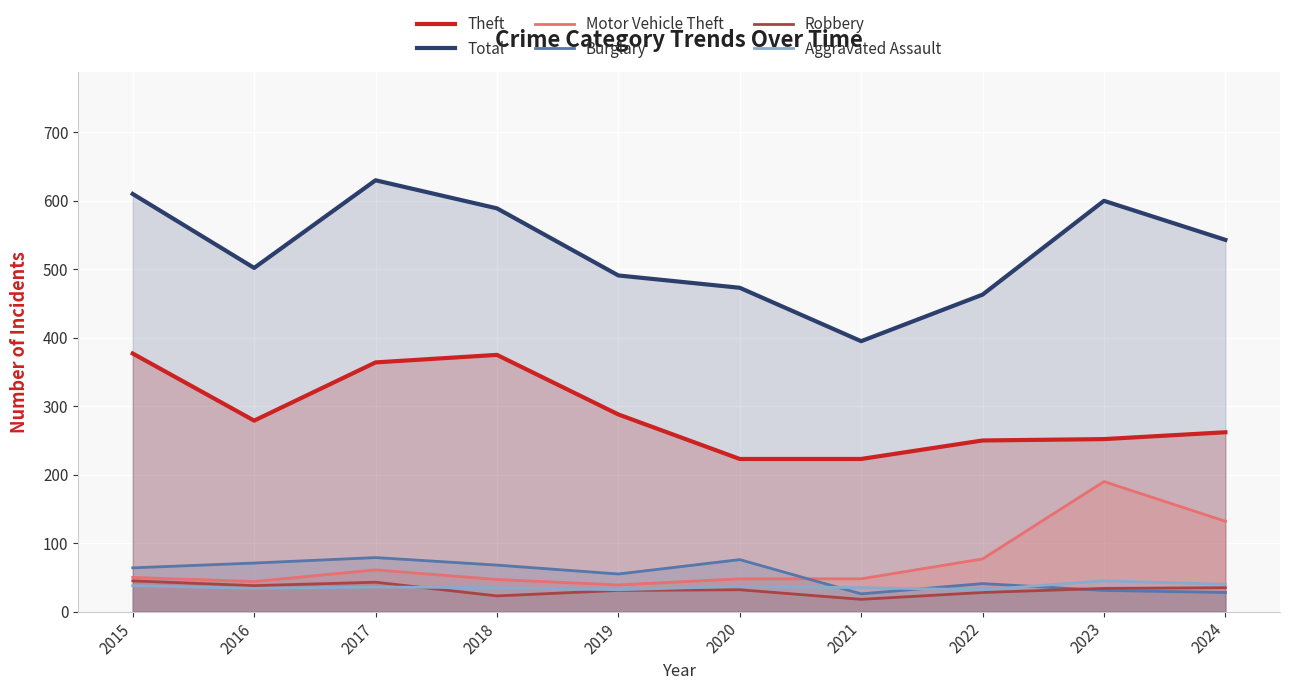

What is the value of the Aggravated Assault point at the 7th from the left?

35